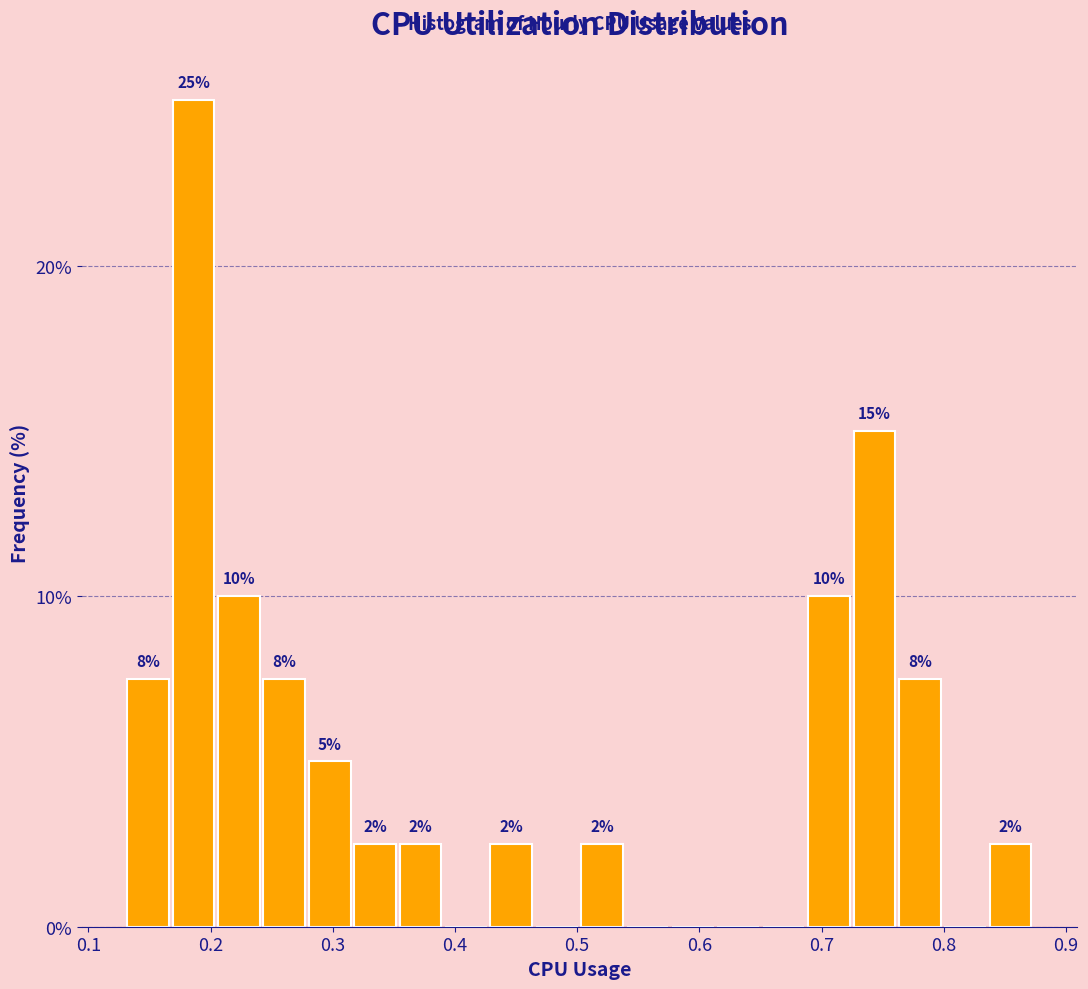

Around what value on the x-axis is the tallest bar? Give the approximate position of its centre, as read against the axis.

0.19